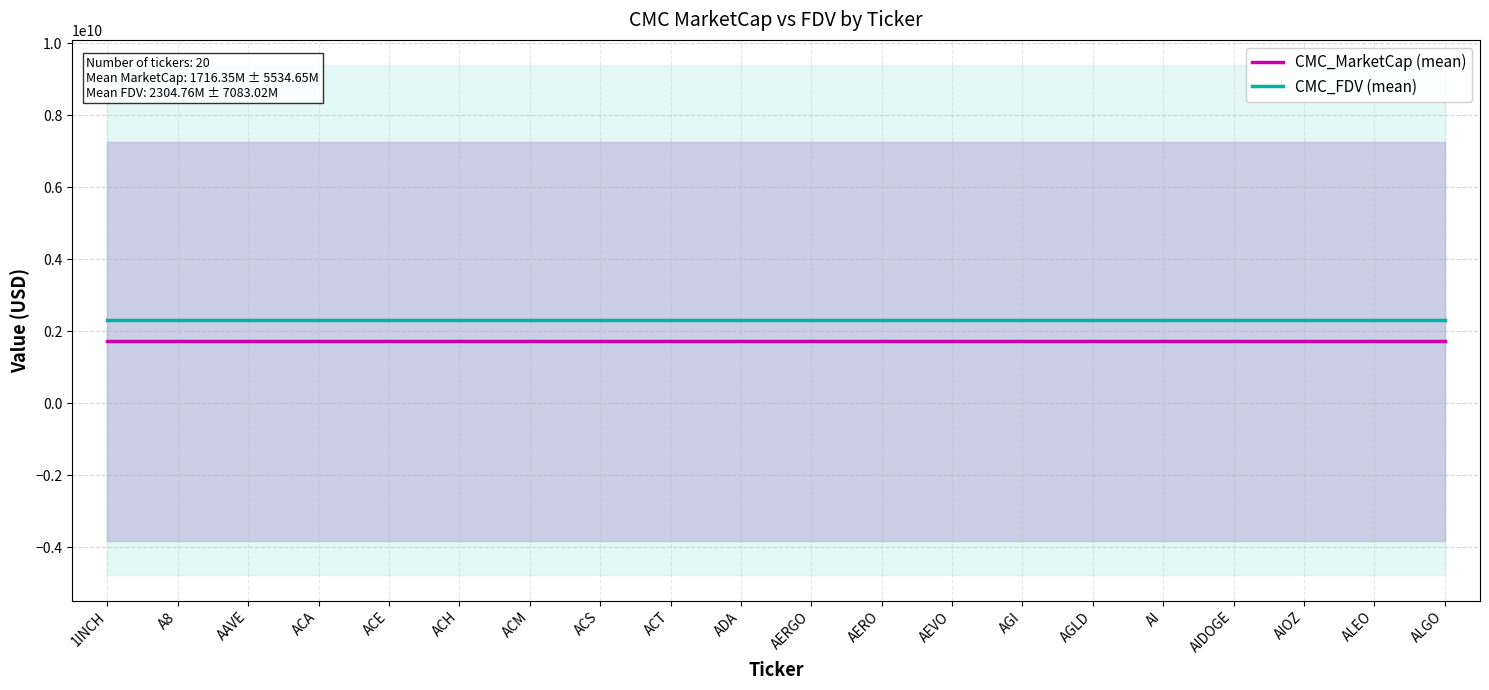

Reading left to right, what are all the values shown in this chart?

CMC_MarketCap (mean): 1INCH=1716347570.6	A8=1716347570.6	AAVE=1716347570.6	ACA=1716347570.6	ACE=1716347570.6	ACH=1716347570.6	ACM=1716347570.6	ACS=1716347570.6	ACT=1716347570.6	ADA=1716347570.6	AERGO=1716347570.6	AERO=1716347570.6	AEVO=1716347570.6	AGI=1716347570.6	AGLD=1716347570.6	AI=1716347570.6	AIDOGE=1716347570.6	AIOZ=1716347570.6	ALEO=1716347570.6	ALGO=1716347570.6
CMC_FDV (mean): 1INCH=2304755029.5	A8=2304755029.5	AAVE=2304755029.5	ACA=2304755029.5	ACE=2304755029.5	ACH=2304755029.5	ACM=2304755029.5	ACS=2304755029.5	ACT=2304755029.5	ADA=2304755029.5	AERGO=2304755029.5	AERO=2304755029.5	AEVO=2304755029.5	AGI=2304755029.5	AGLD=2304755029.5	AI=2304755029.5	AIDOGE=2304755029.5	AIOZ=2304755029.5	ALEO=2304755029.5	ALGO=2304755029.5